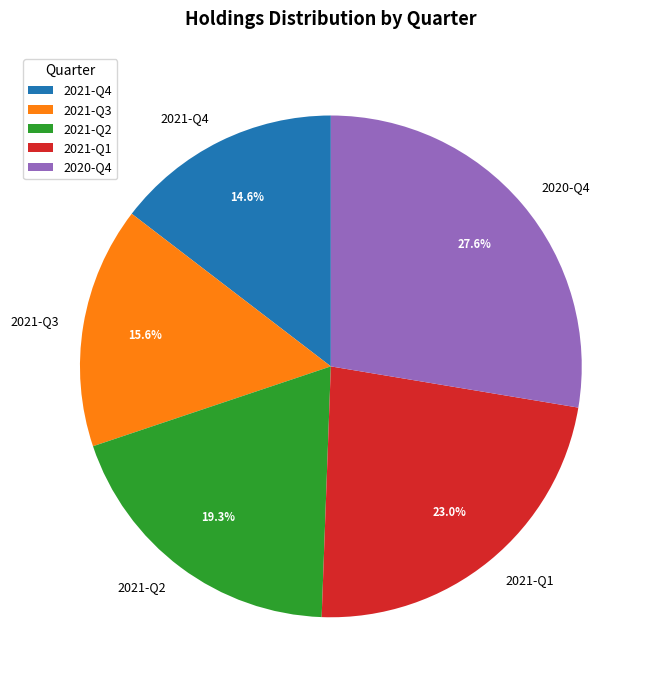

To the nearest percent, what is the average slice percentage?

20%